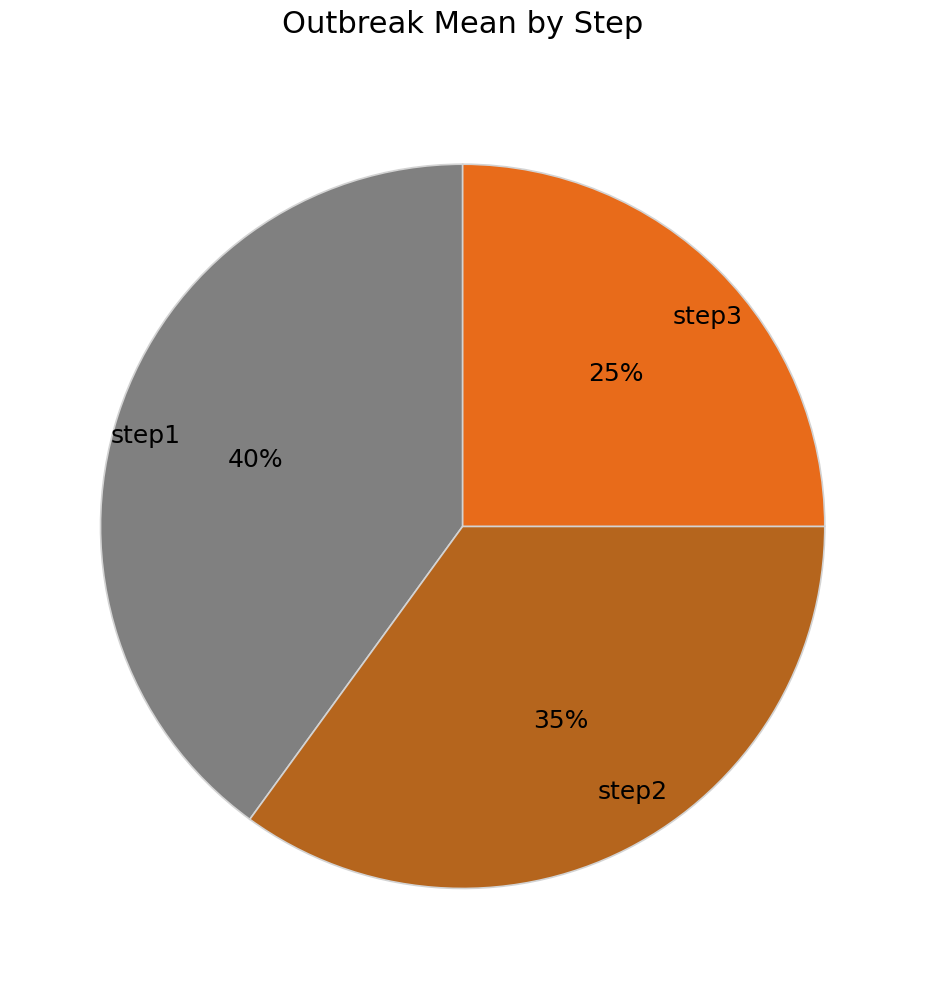

Is it true that step2 is 29% of the pie?

False